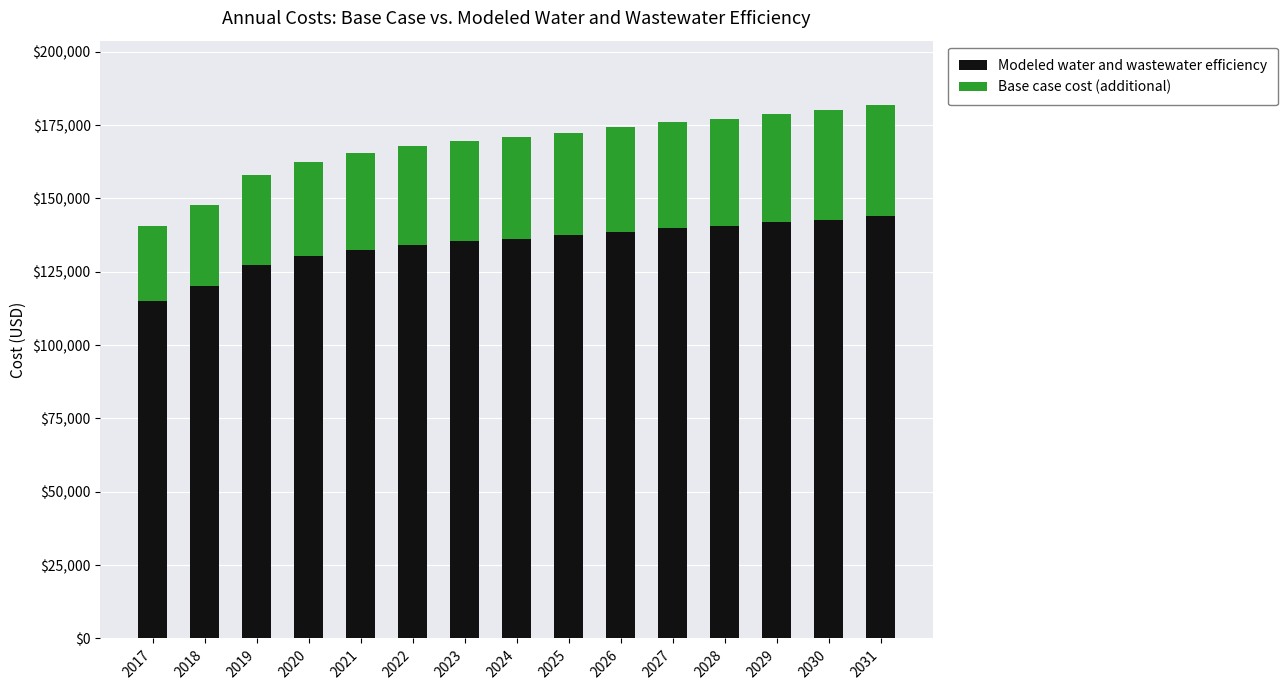

How many categories are shown in the chart?

15